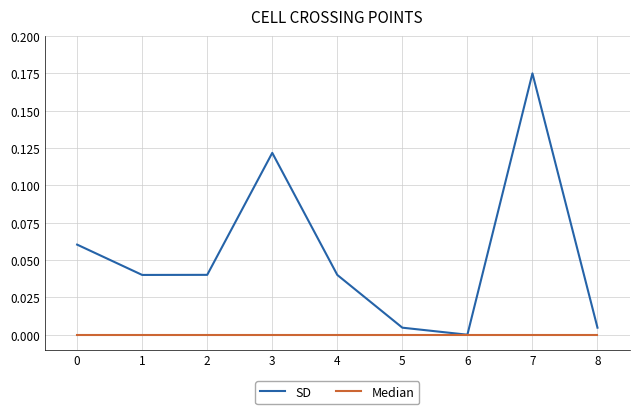

Rank the series at 4 from lowest to highest value.

Median, SD